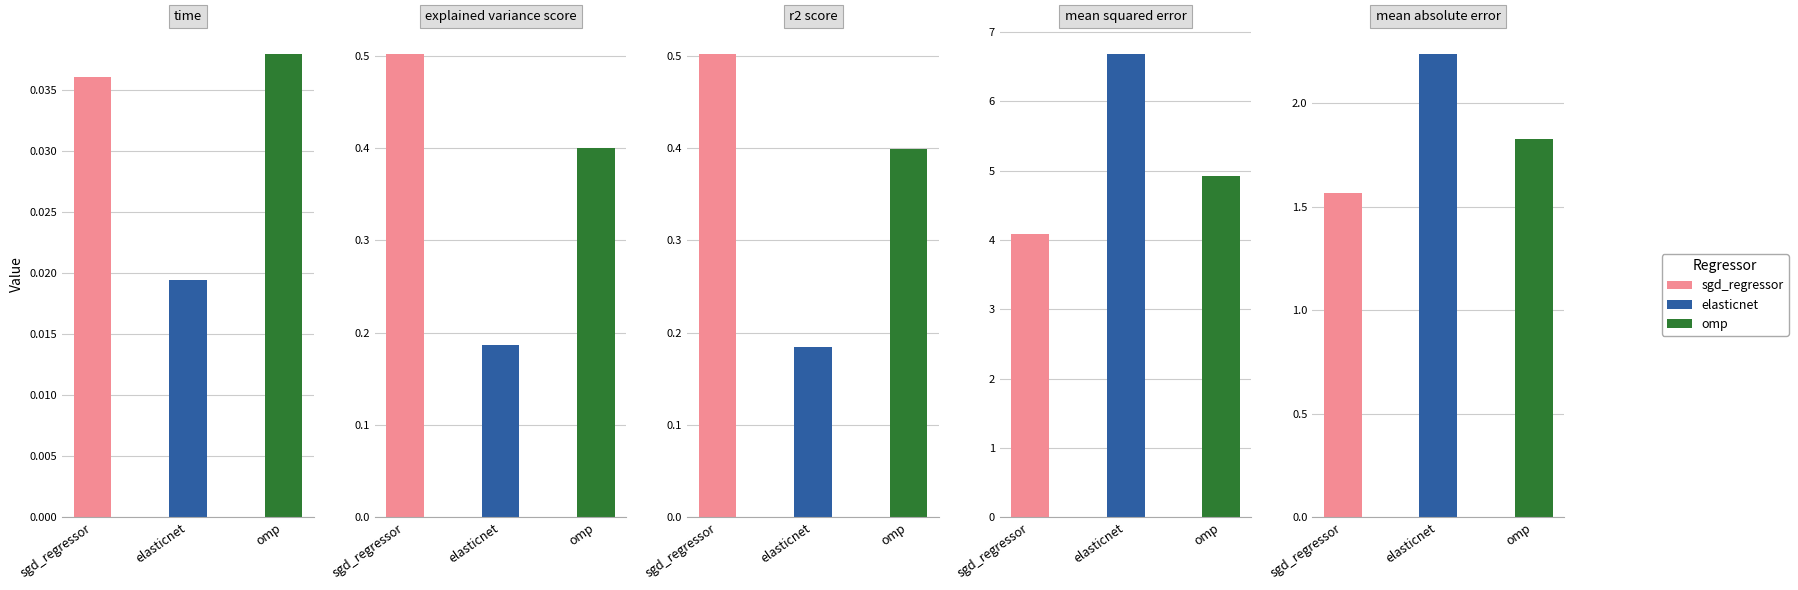

How many groups of bars are there?

3